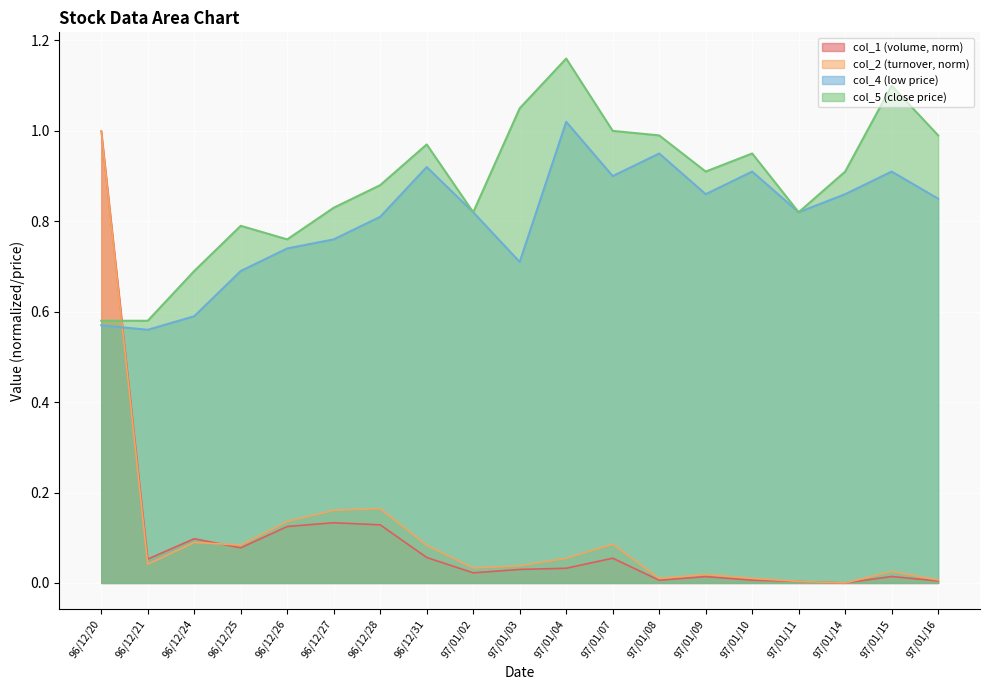

Which label corresponds to the largest value in the chart?

97/01/04